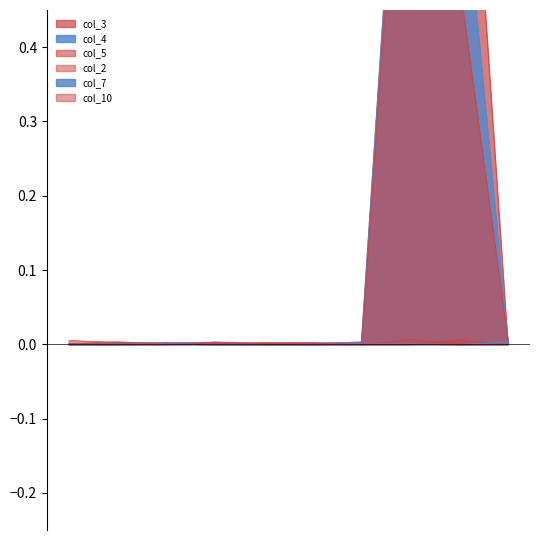

Reading left to right, list all the values displayed in this chart.

col_3: 0.0	0.0	0.0	0.0	0.0	0.0	0.0	1.0	1.0	0.0
col_4: 0.0	0.0	0.0	0.0	0.0	0.0	0.0	1.0	0.7	0.0
col_5: 0.0	0.0	0.0	0.0	0.0	0.0	0.0	0.9	0.5	0.0
col_2: 0.0	0.0	0.0	0.0	0.0	0.0	0.0	0.0	0.0	0.0
col_7: 0.0	0.0	0.0	0.0	0.0	0.0	0.0	0.0	0.0	0.0
col_10: 0.0	0.0	0.0	0.0	0.0	0.0	0.0	0.0	0.0	0.0